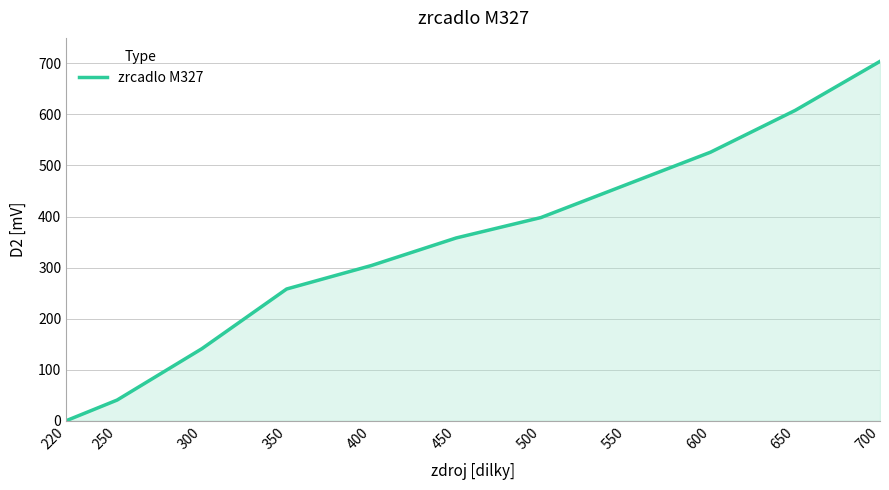

The chart shows a value of 398.0 at 500. True or false?

True